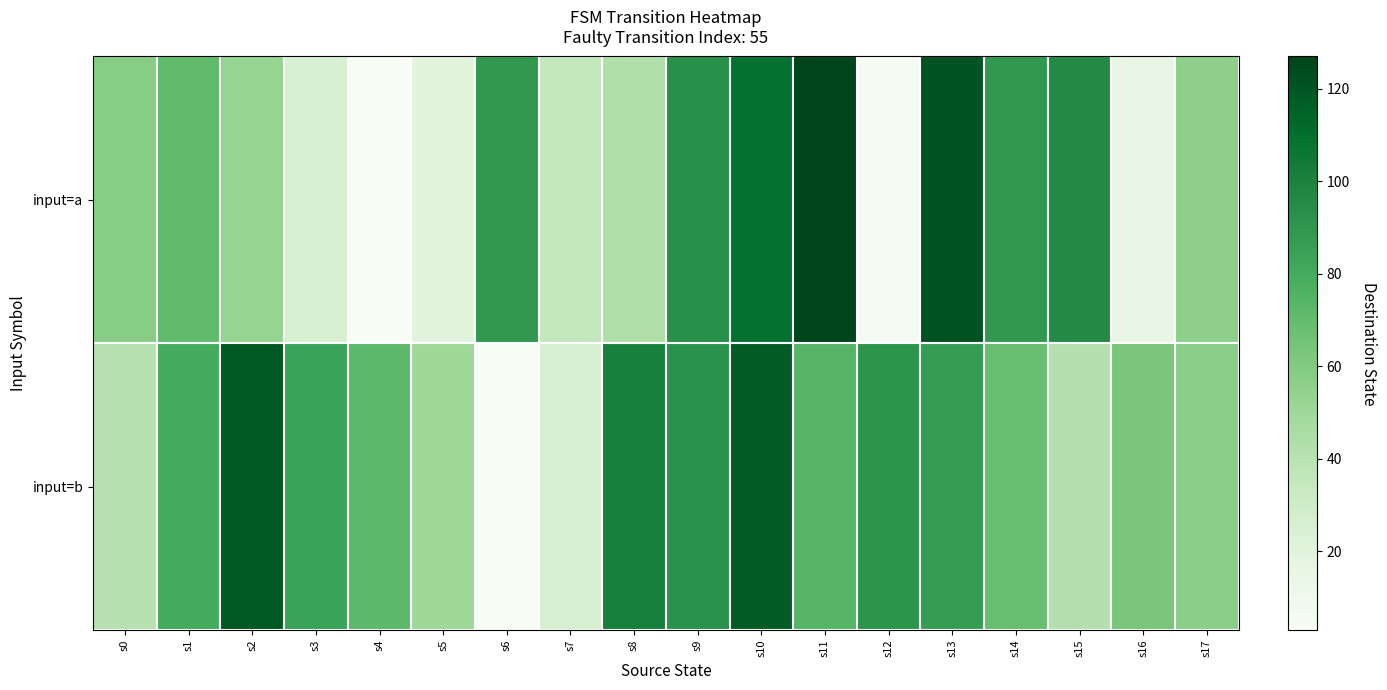

Between s8 and s9, which series saw the biggest shift?

input=a